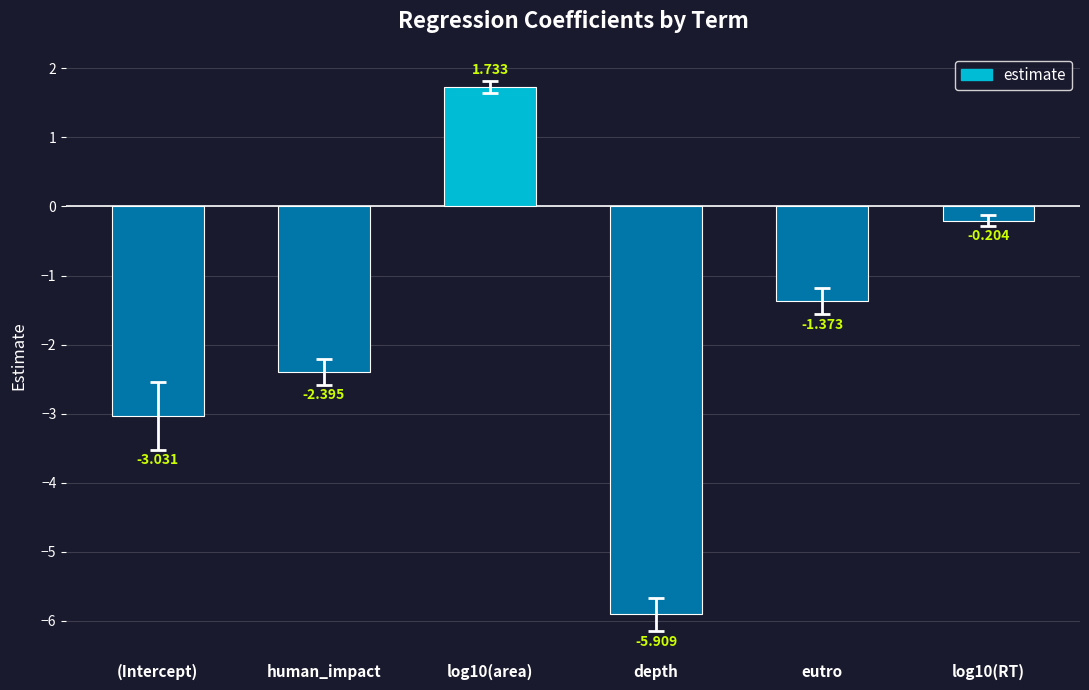

At which category does the chart reach its minimum across all series?

depth